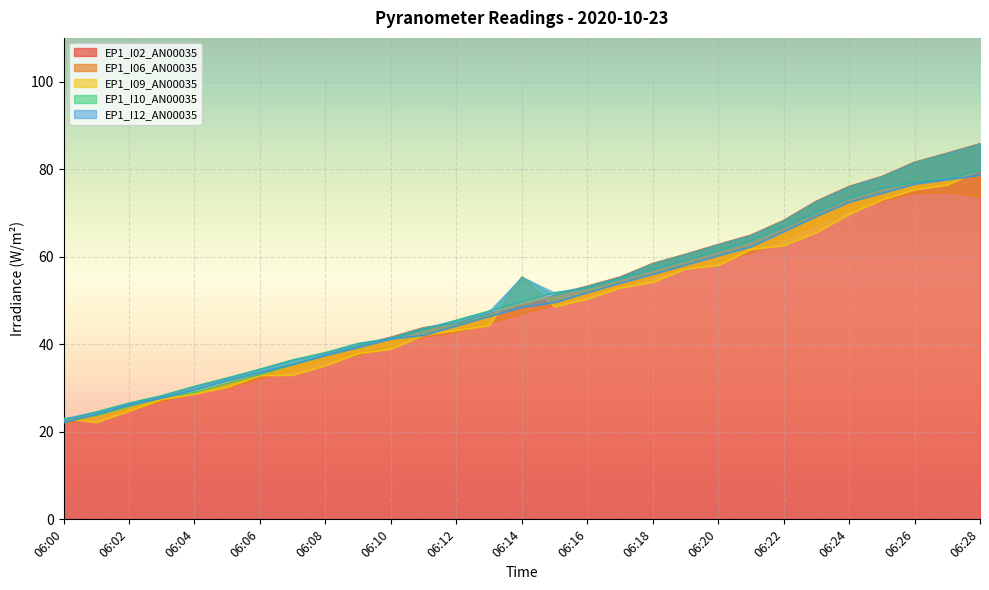

Which series has the widest spread of values?

EP1_I02_AN00035